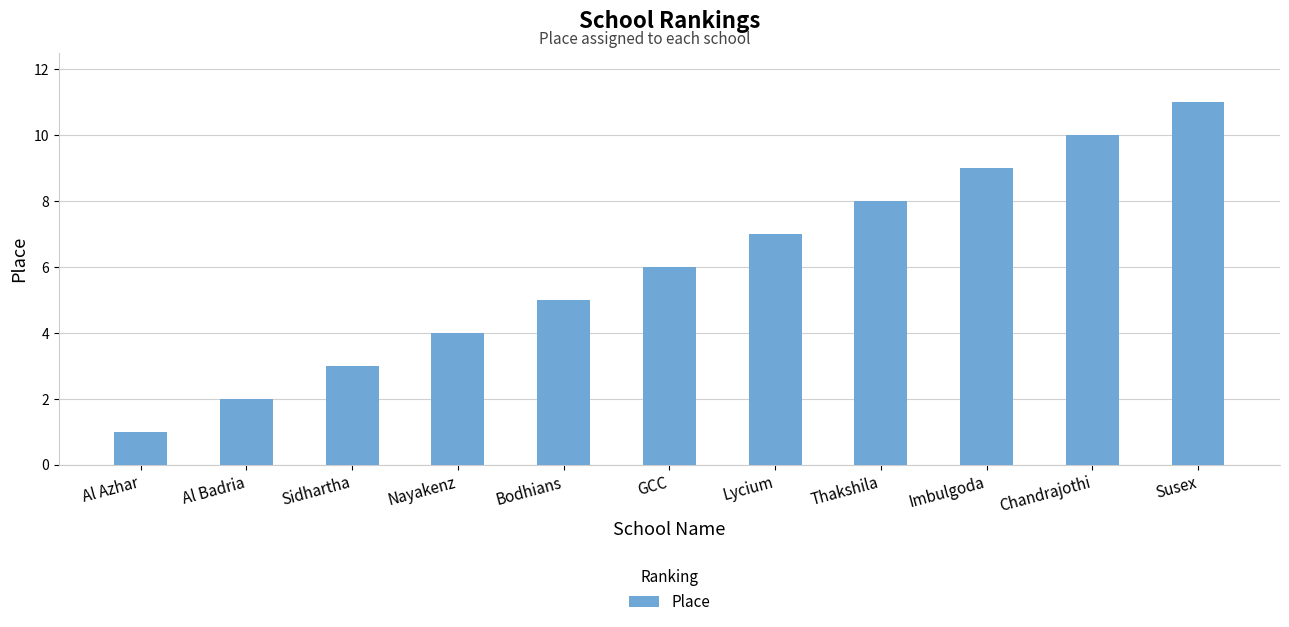

What is the value of the 9th bar from the left?

9